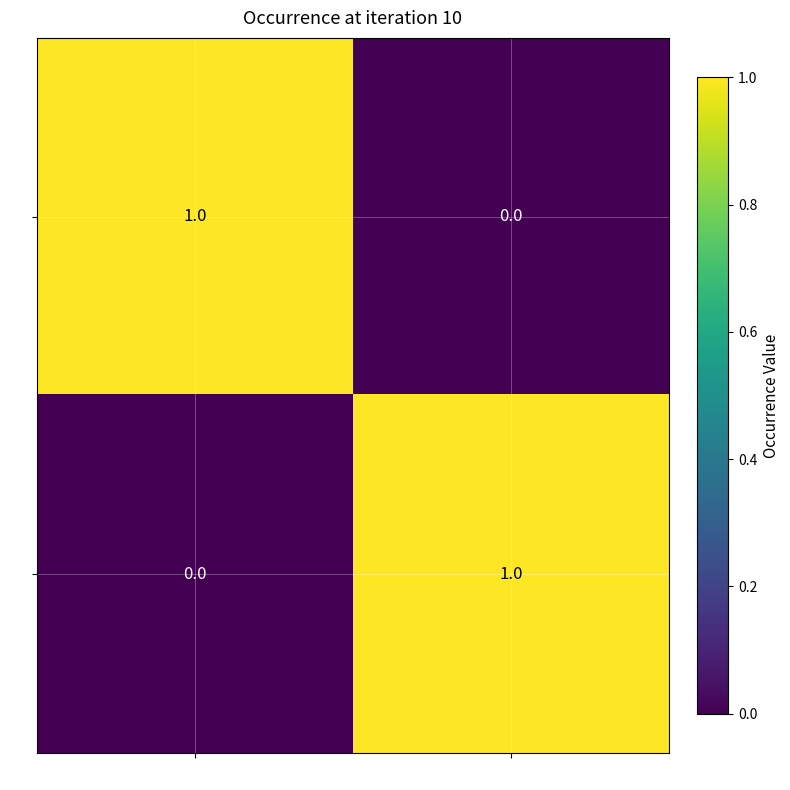

Is the value of 01 at Prestataire greater than the value of 02 at Prestataire?

Yes